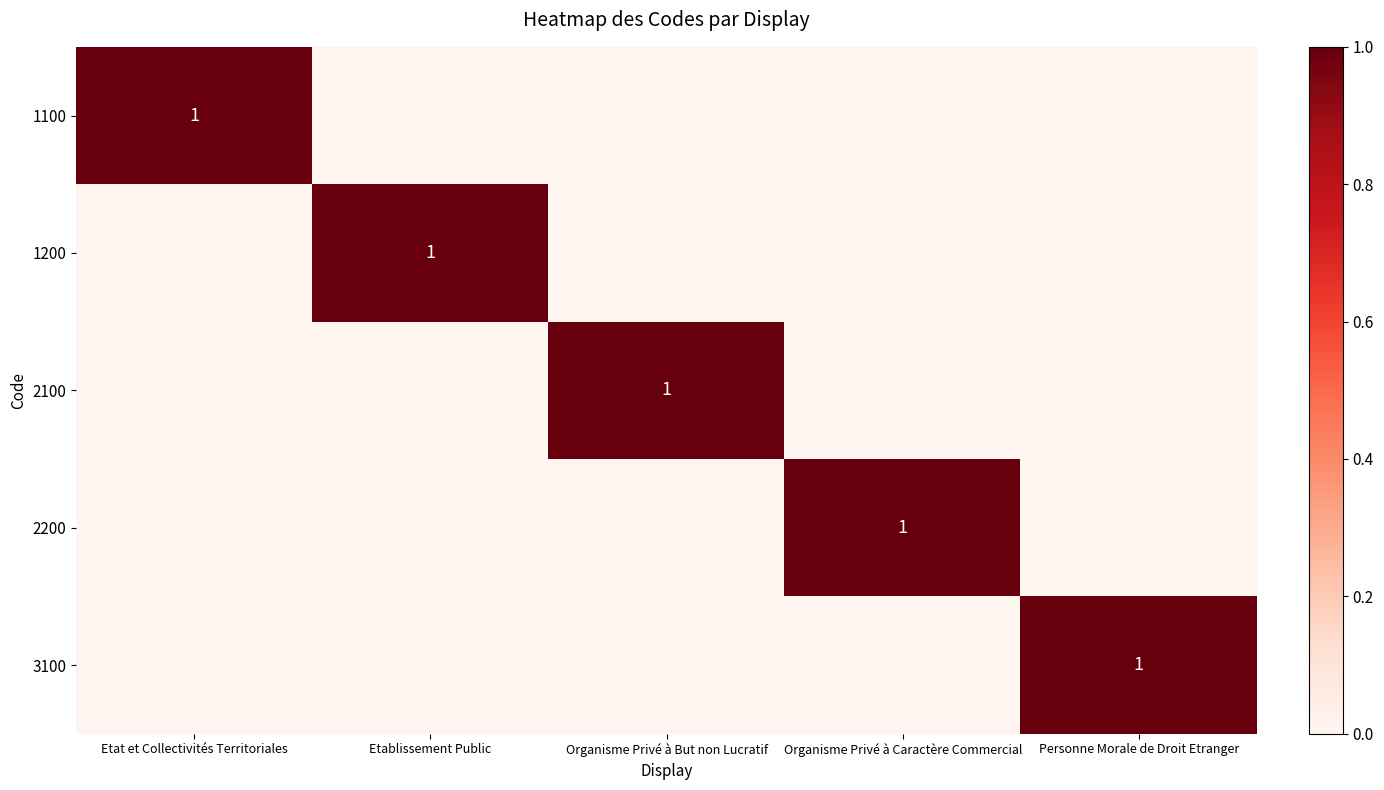

How many data points does each series have?

5